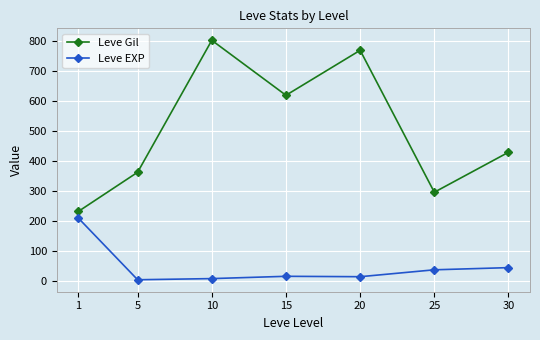

What is the value of the Leve EXP point at the 1st from the left?

210.7